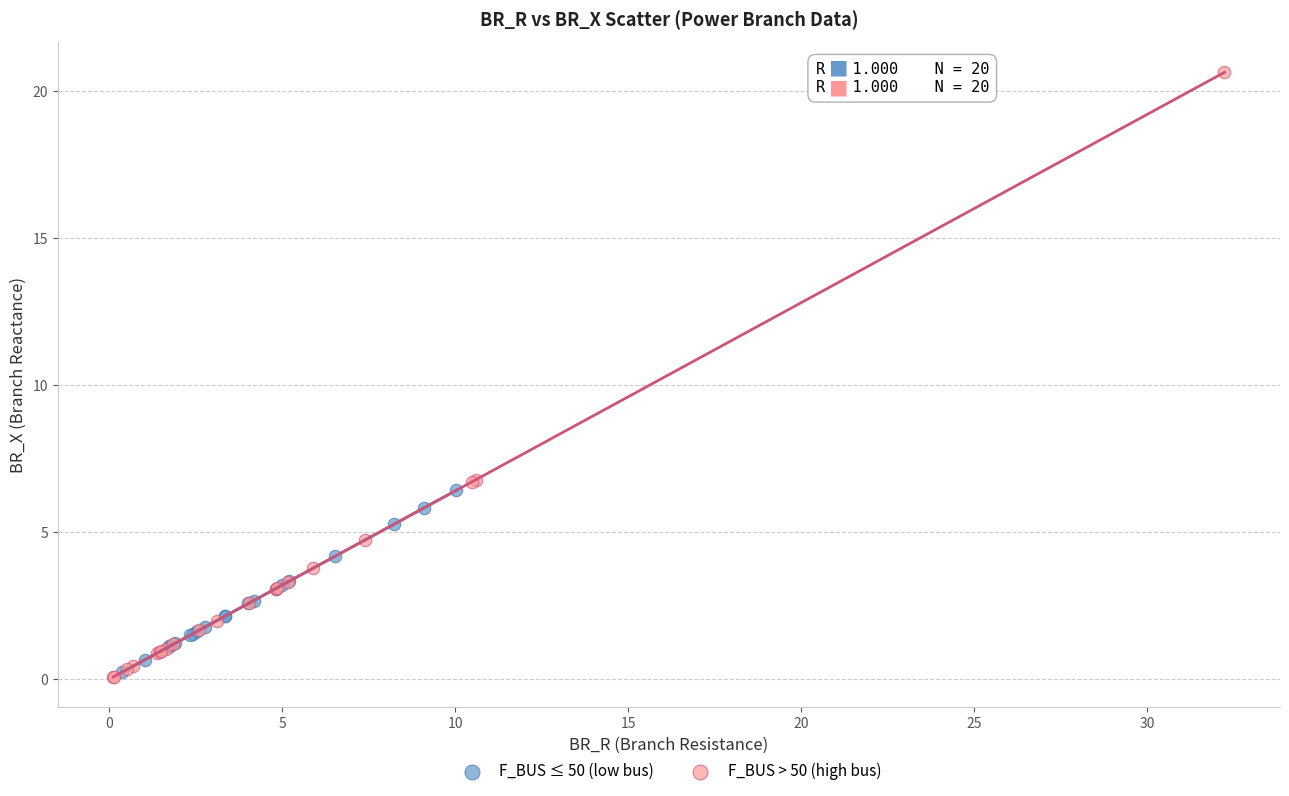

Which series has the widest spread of Y values?

F_BUS > 50 (high bus)